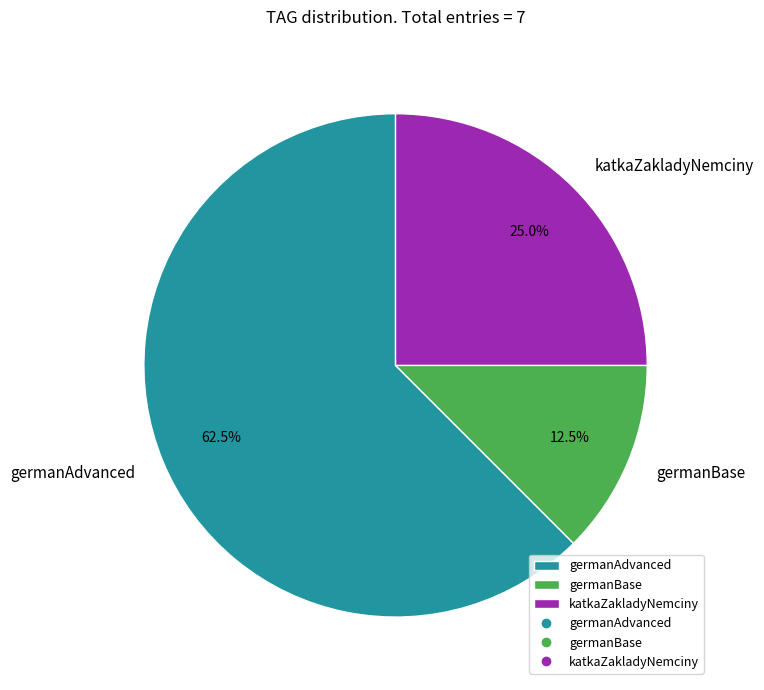

What is the total percentage of katkaZakladyNemciny and germanAdvanced?

87.5%